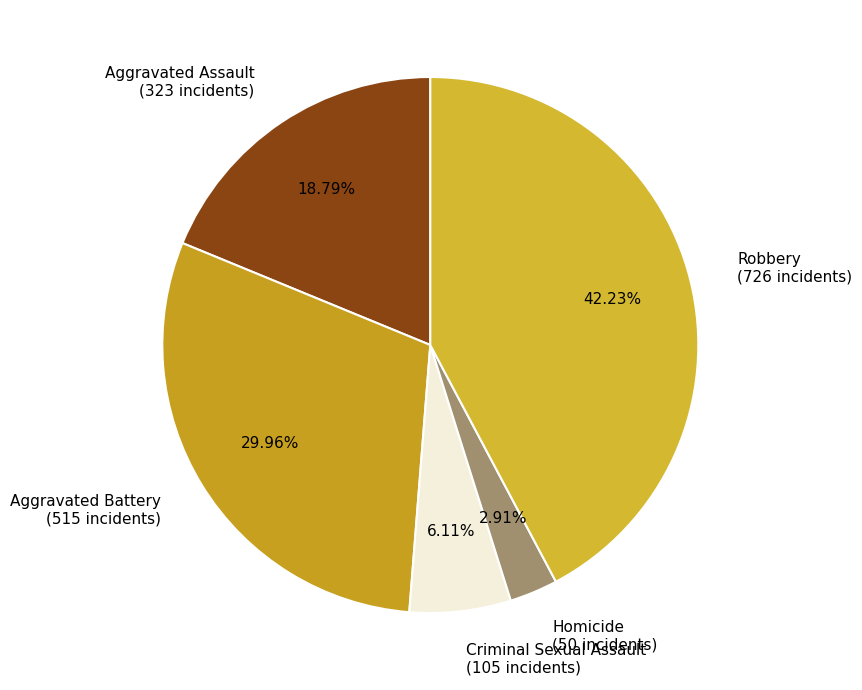

What percentage is NOT represented by Criminal Sexual Assault?

93.9%